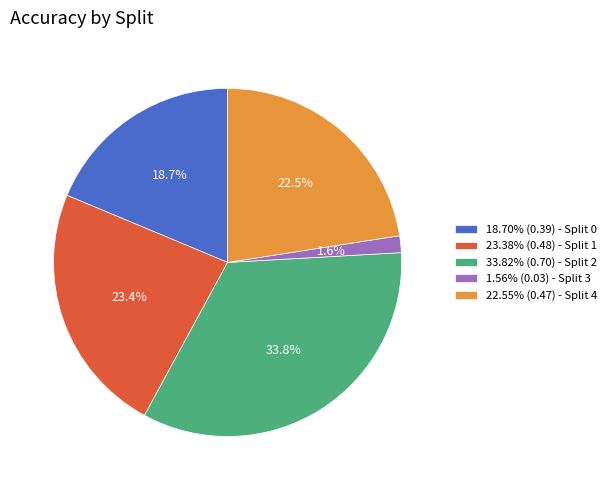

Is the sum of 18.70% (0.39) - Split 0 and 33.82% (0.70) - Split 2 greater than half?

Yes